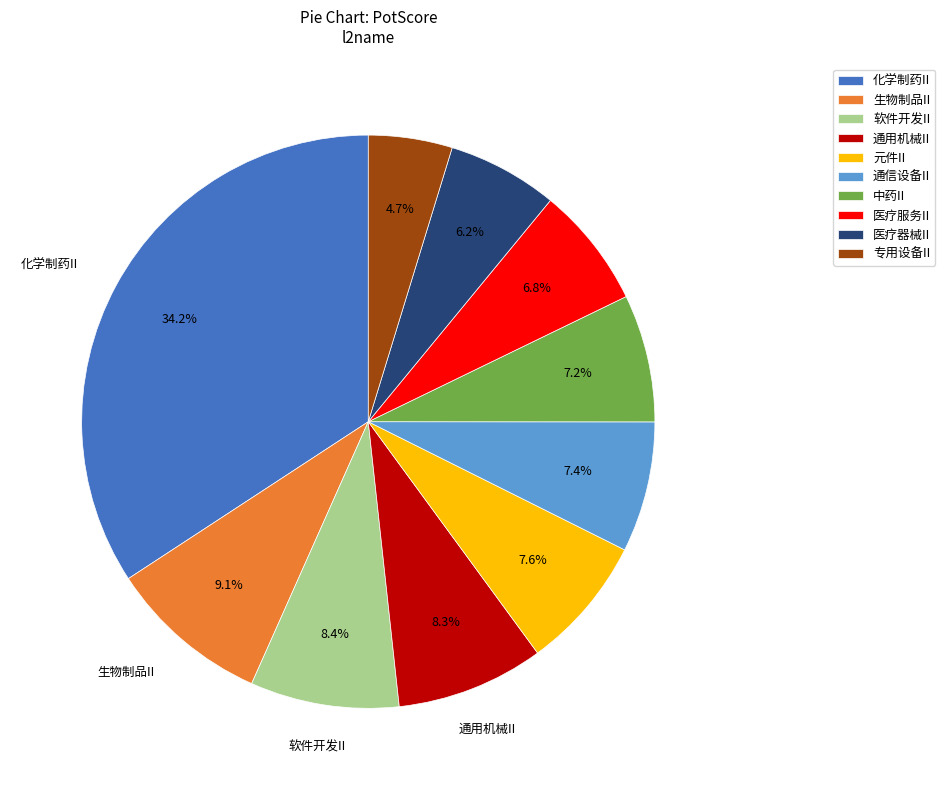

Is there any slice that represents more than half of the pie?

No